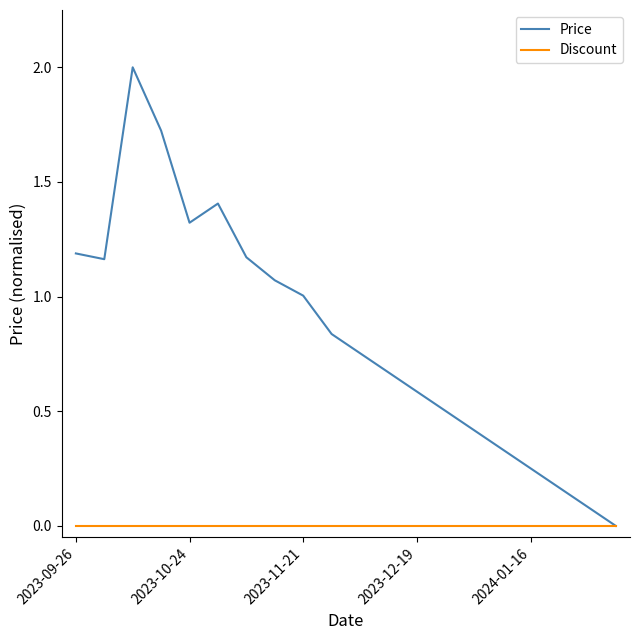

What is the greatest value displayed?

2.0